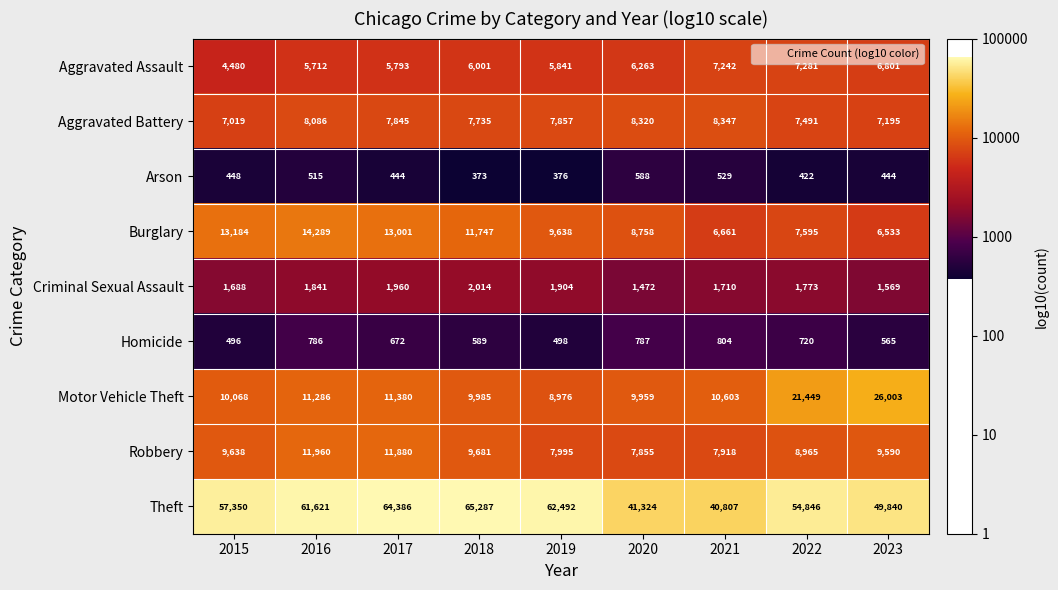

Which series has the largest total across all categories?

Theft